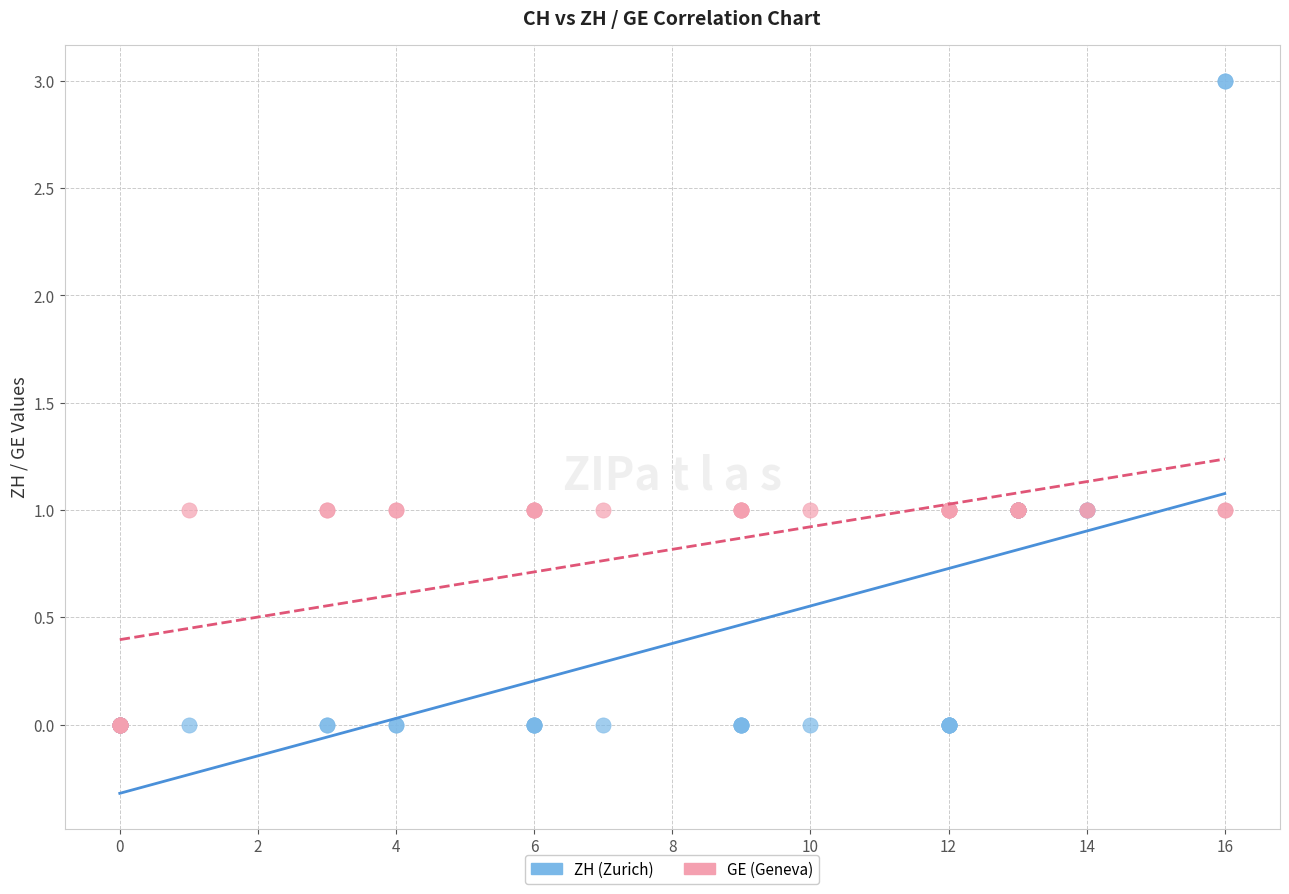

What are all the series names shown in the legend?

ZH (Zurich), GE (Geneva)